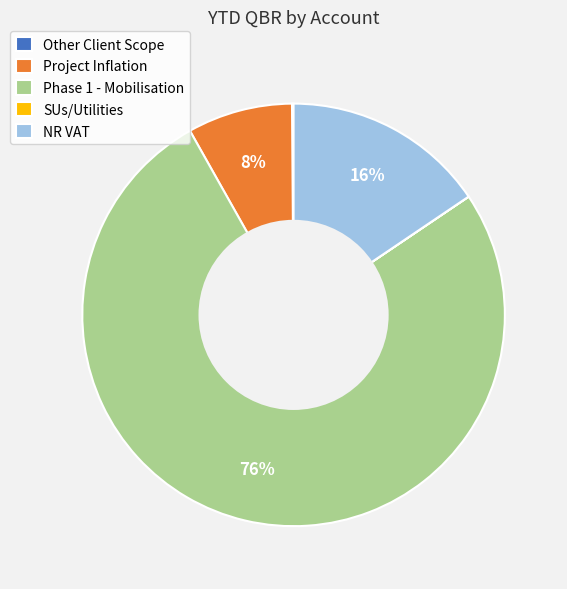

Which category accounts for the majority?

Phase 1 - Mobilisation